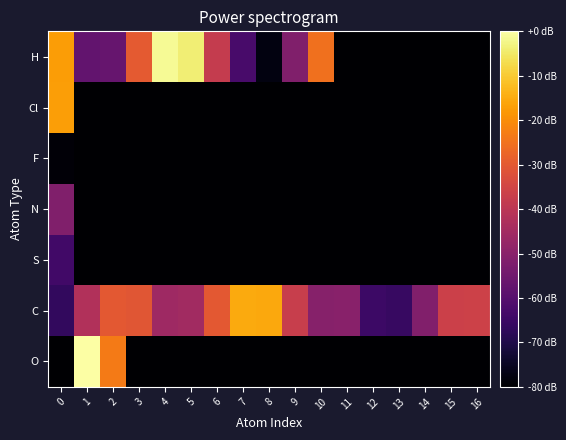

What is the total value across all series at 13?

8.4